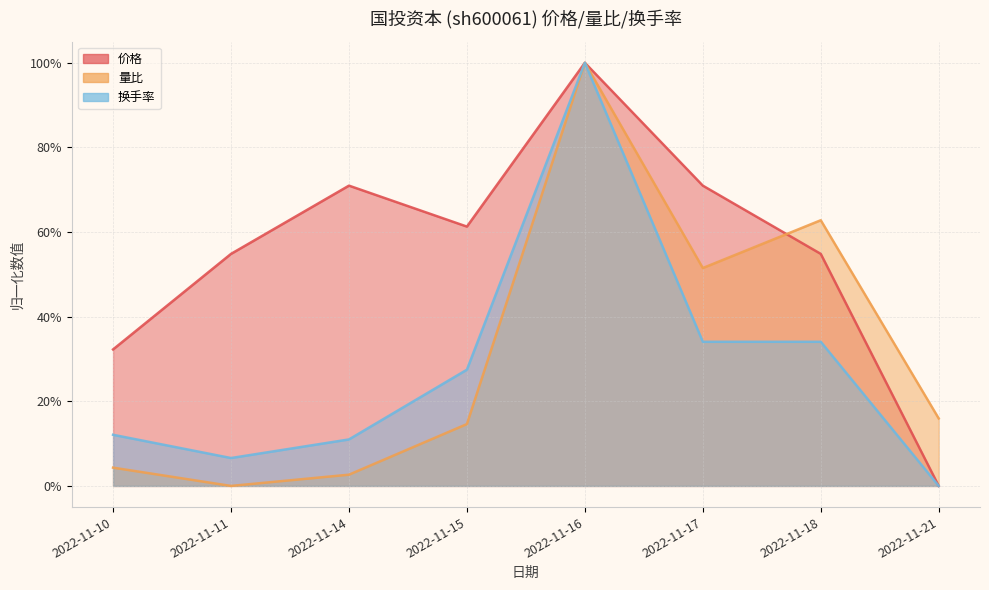

What is the sum of the 换手率 values at 2022-11-16 and 2022-11-10?

1.1